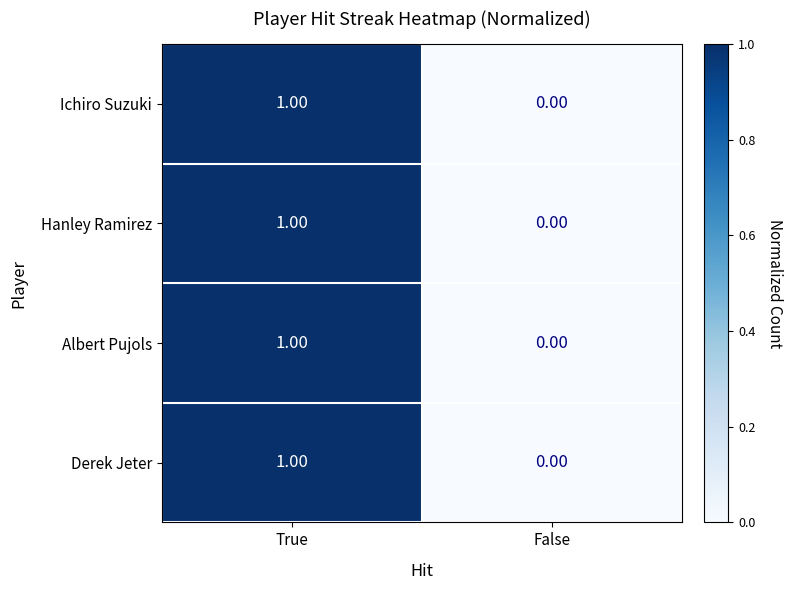

Where is Albert Pujols nearest to the value 0?

False